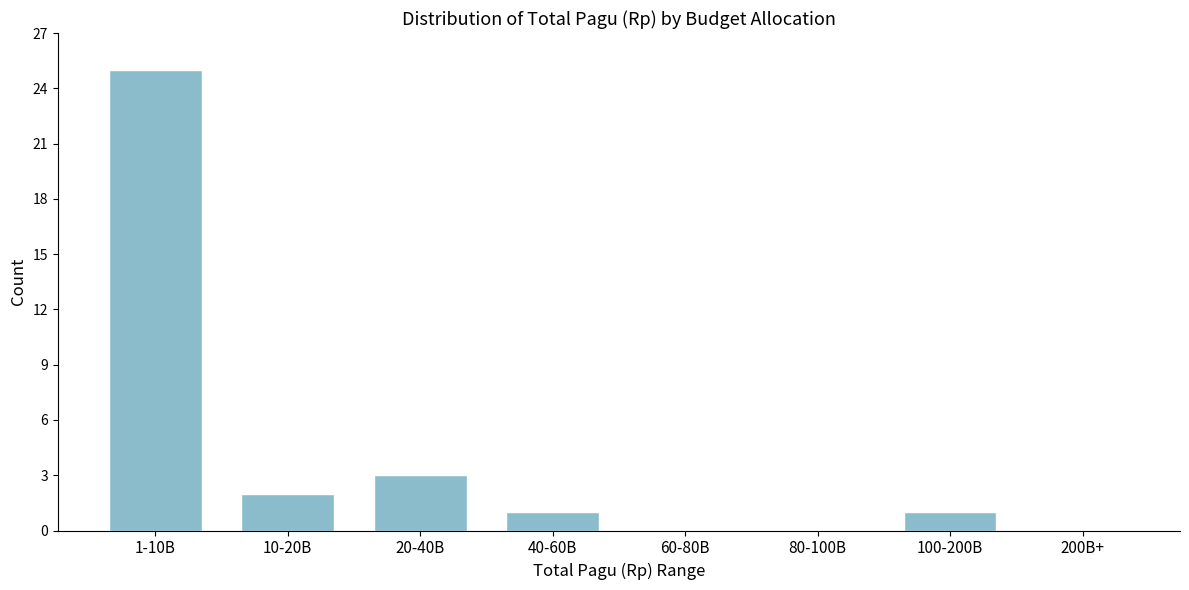

Reading left to right, list all the values displayed in this chart.

1-10B=25	10-20B=2	20-40B=3	40-60B=1	60-80B=0	80-100B=0	100-200B=1	200B+=0